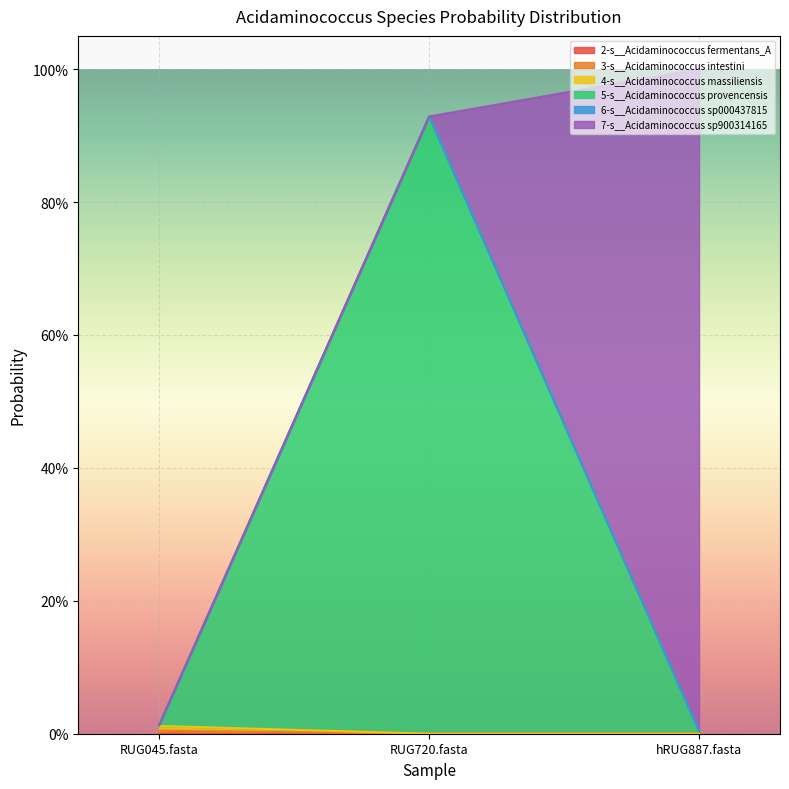

Does the chart display data point markers on the line(s)?

No